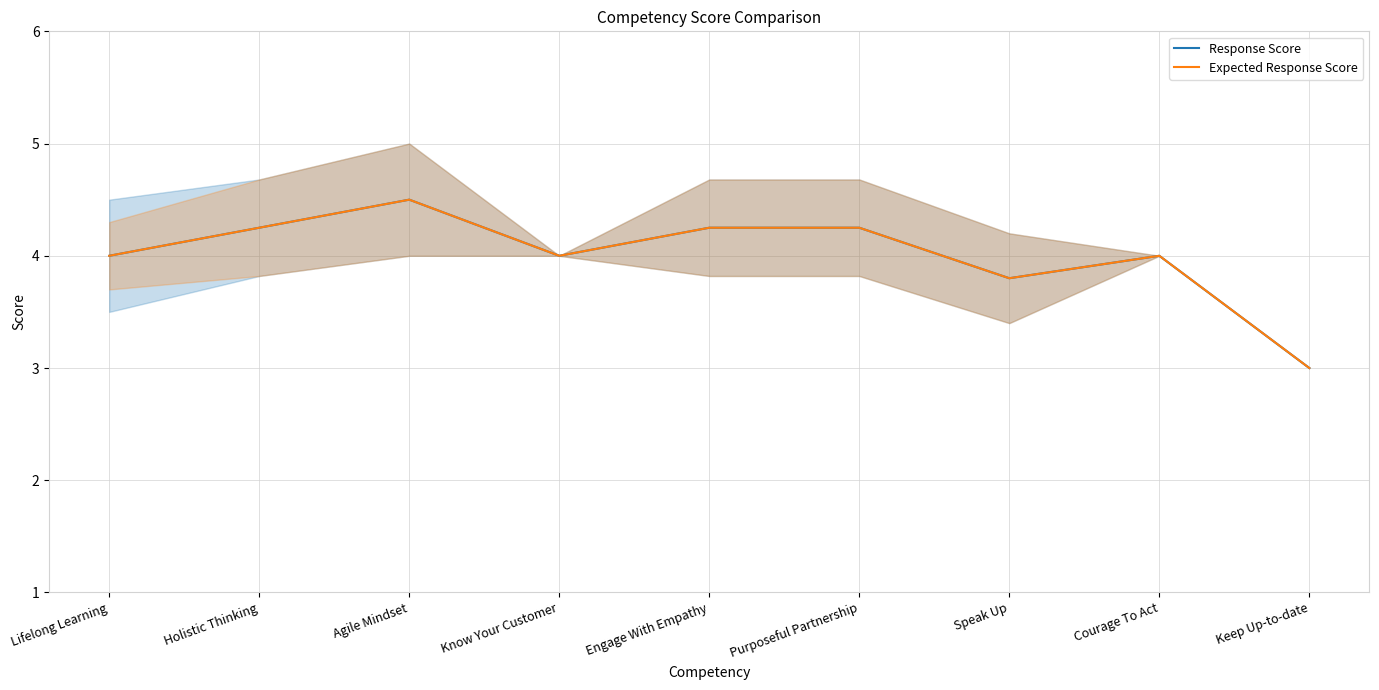

What are all the series names shown in the legend?

Response Score, Expected Response Score